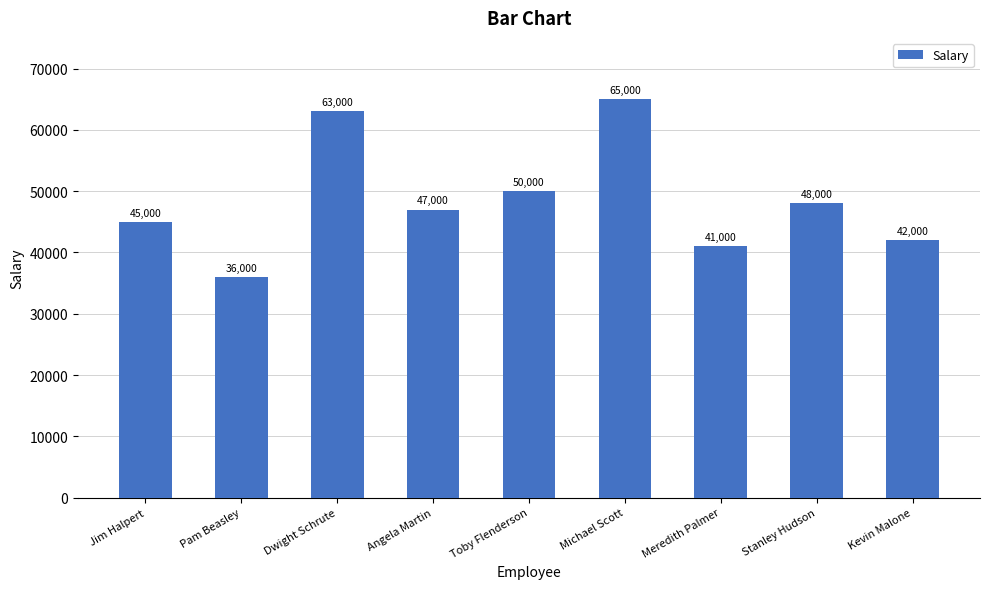

Are the bars grouped side by side (vs. stacked)?

No